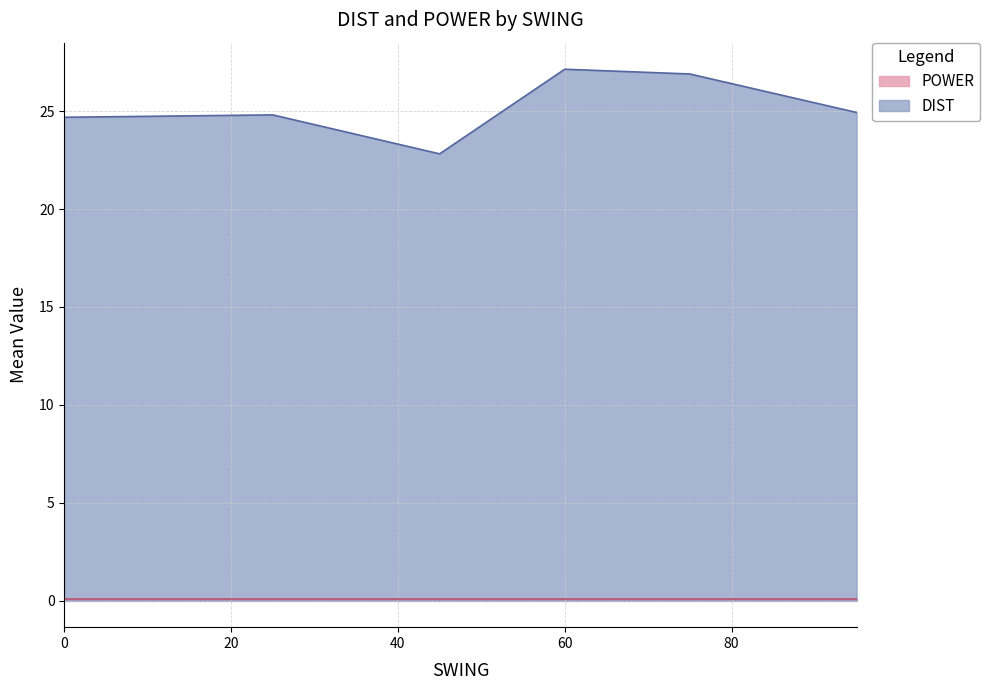

Which label corresponds to the largest value in the chart?

60